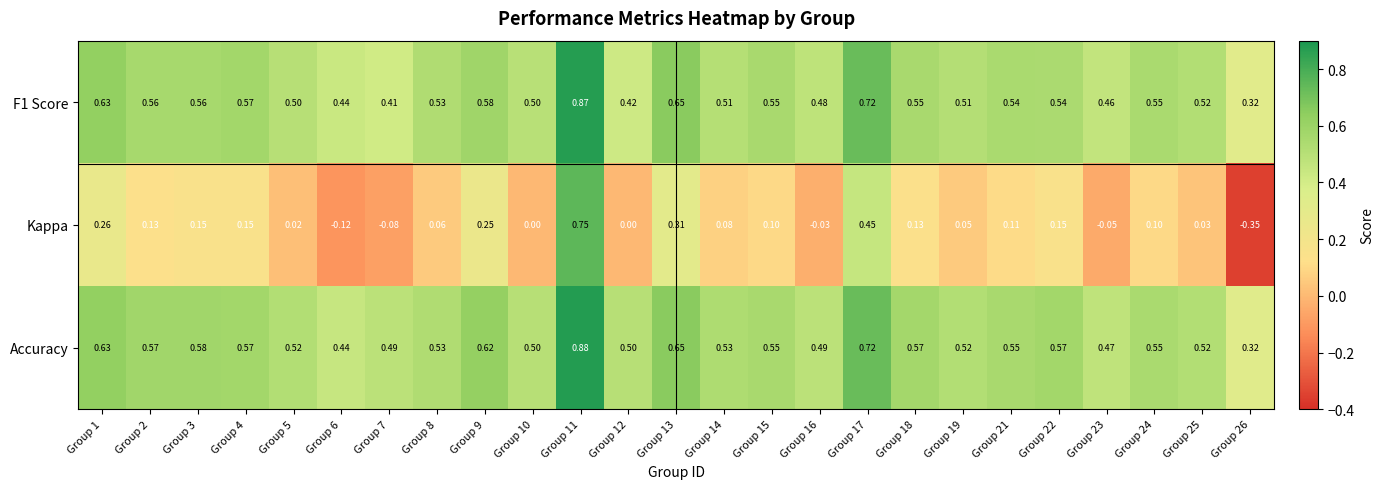

Is the value of F1 Score at Group 16 greater than the value of Kappa at Group 24?

Yes